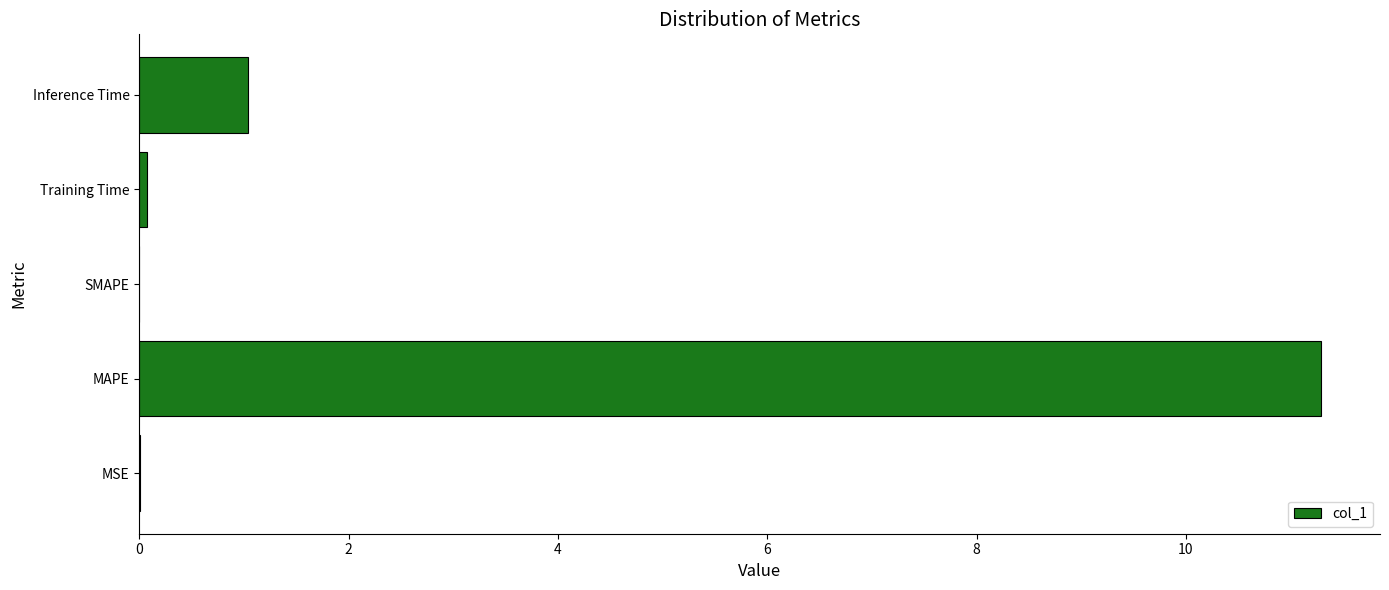

What is the greatest value displayed?

11.3